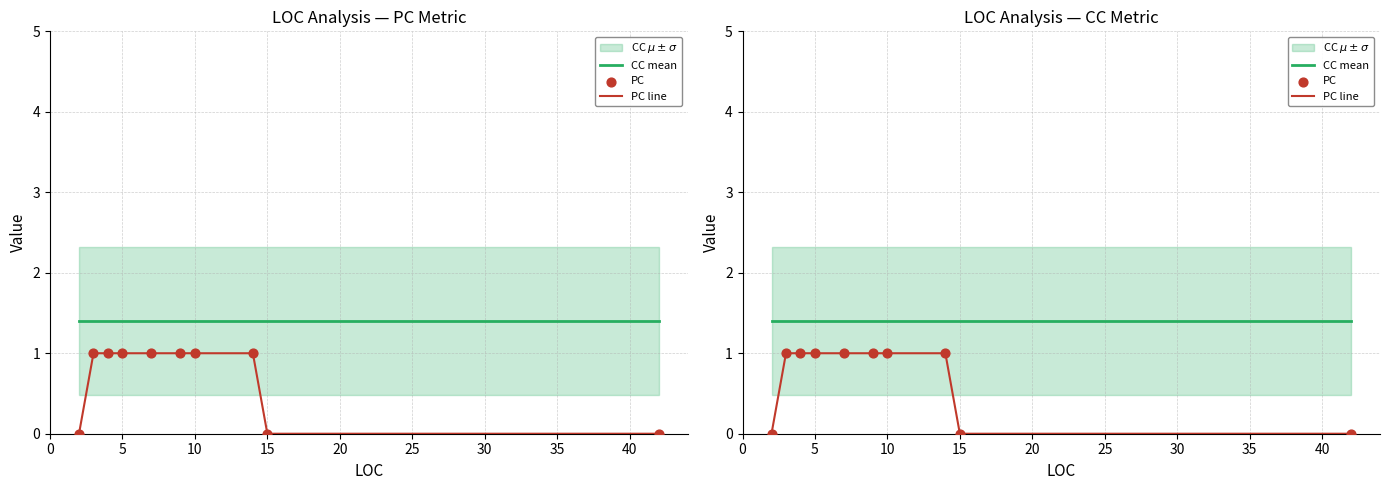

Which series has the widest spread of Y values?

PC line